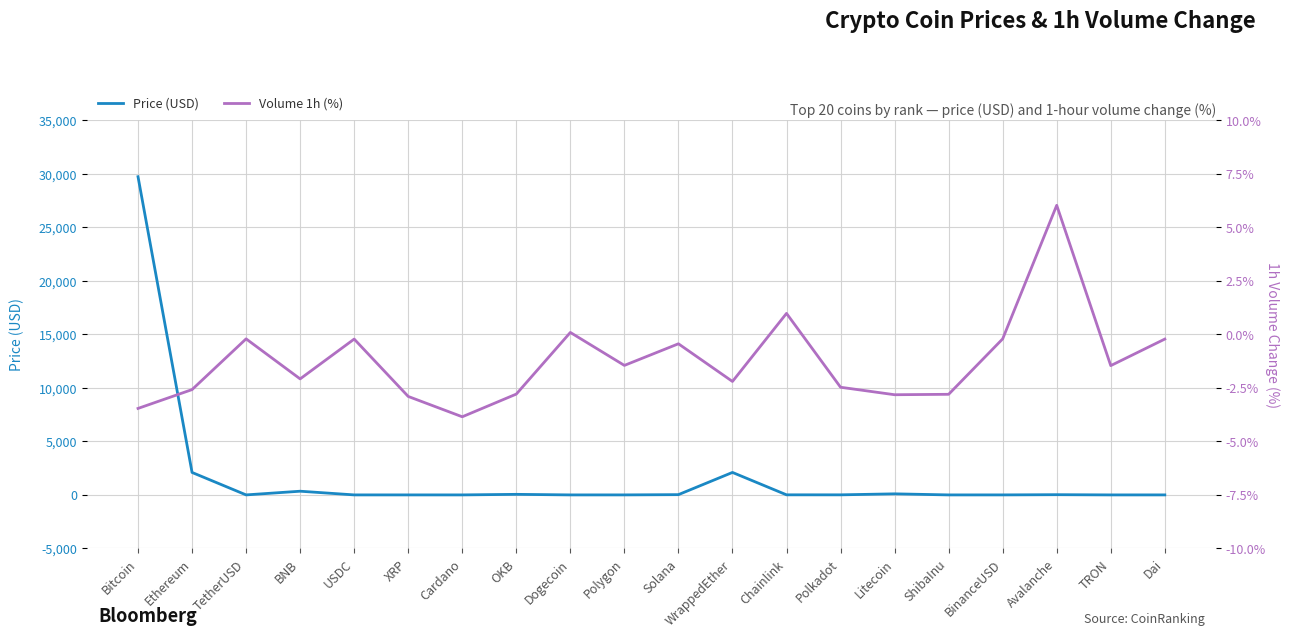

What is the difference between the maximum and minimum values in the Price (USD) series?

29731.1